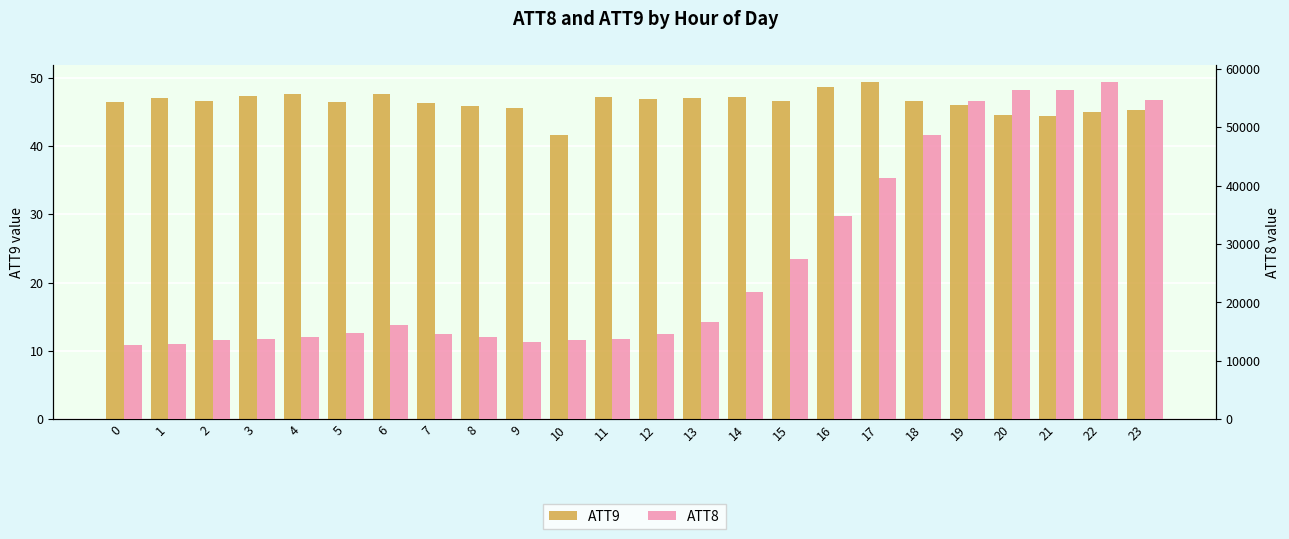

At which category is the sum across all series the highest?

22